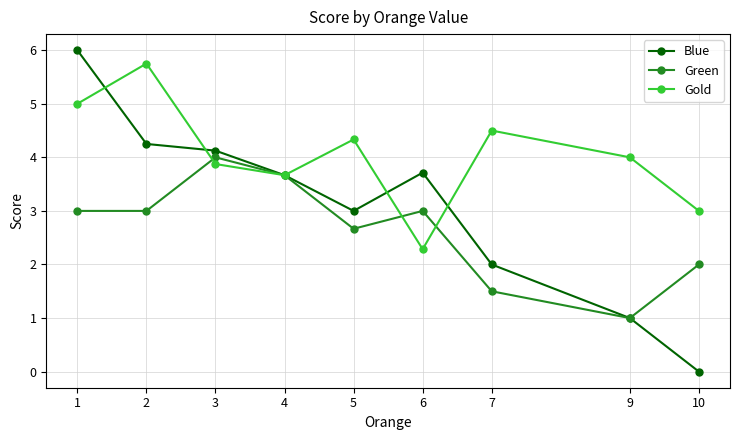

Read the Green value at 2.

3.0